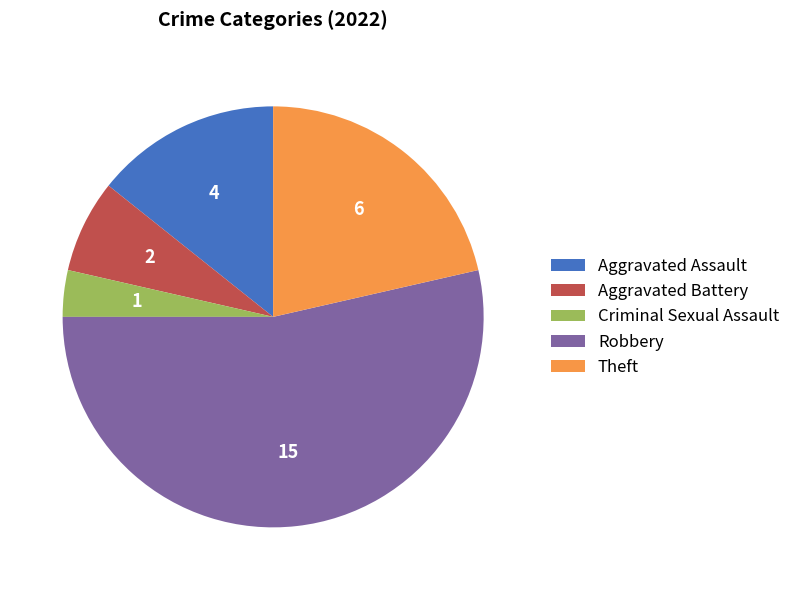

Does Robbery account for over 50% of the chart?

Yes